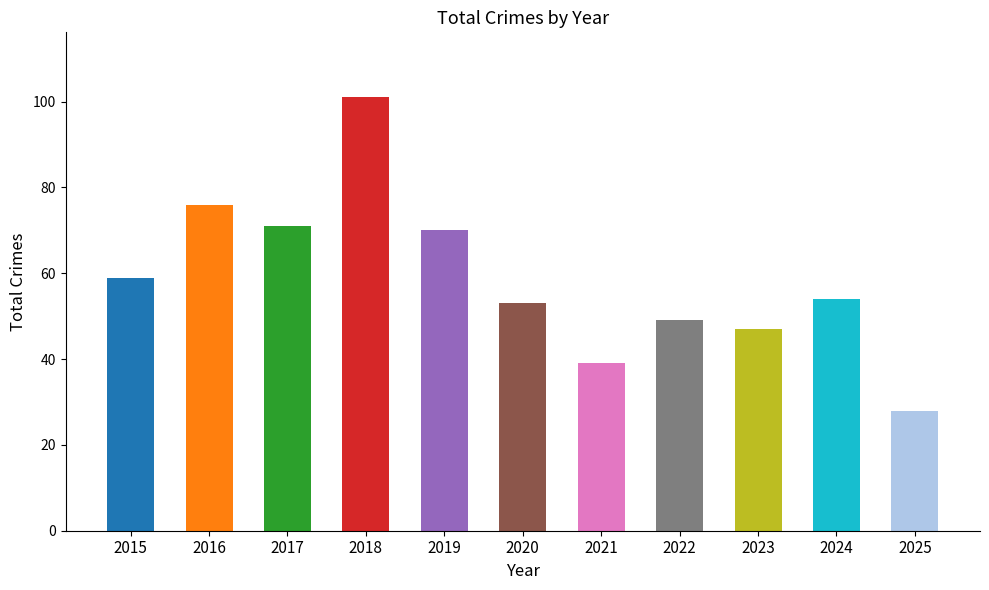

How many data points are less than 54?

5